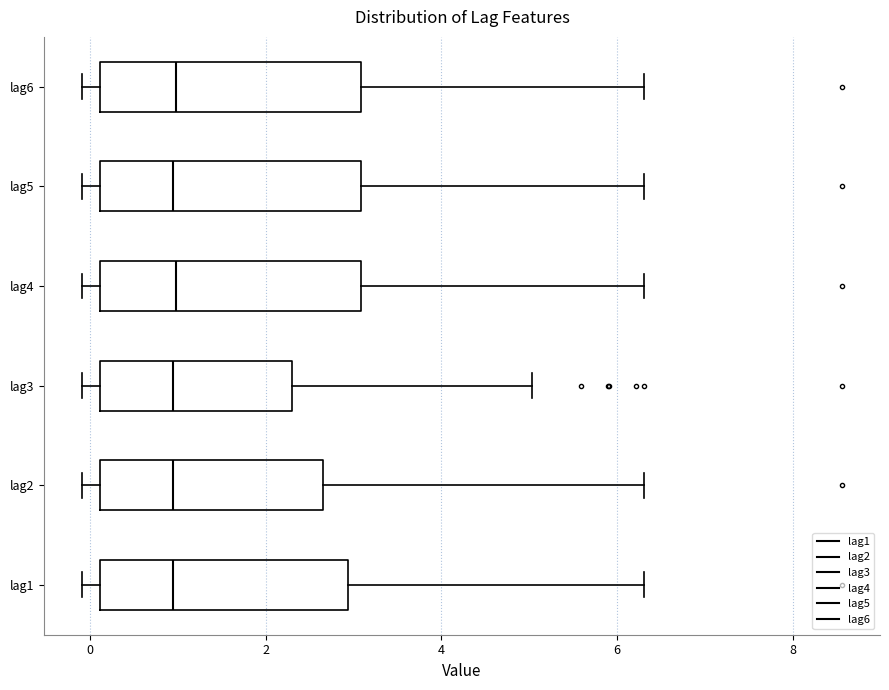

Reading bottom to top, read every box against the x-axis: the position of its median line, the range the box covers, and the ends of its whiskers. The values are not printed on the chart, so give them approximately, as read against the axis.

lag1: median 1.0, box 0.2 to 3.0, whiskers 0.0 to 6.4
lag2: median 1.0, box 0.2 to 2.6, whiskers 0.0 to 6.4
lag3: median 1.0, box 0.2 to 2.4, whiskers 0.0 to 5.0
lag4: median 1.0, box 0.2 to 3.0, whiskers 0.0 to 6.4
lag5: median 1.0, box 0.2 to 3.0, whiskers 0.0 to 6.4
lag6: median 1.0, box 0.2 to 3.0, whiskers 0.0 to 6.4